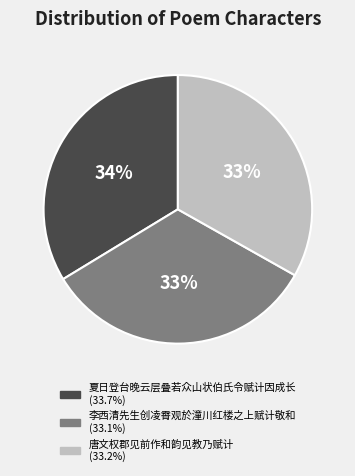

Is it true that 夏日登台晚云层叠若众山状伯氏令赋计因成长 is 45% of the pie?

False